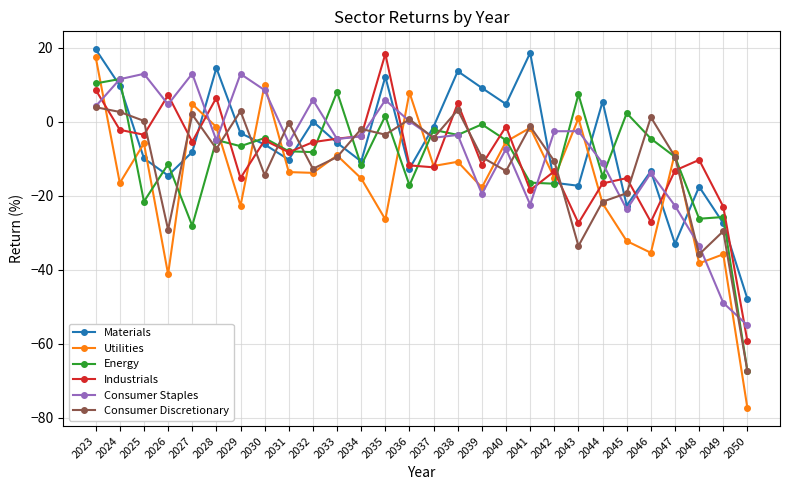

What is the approximate value of Industrials at 2023?

8.6